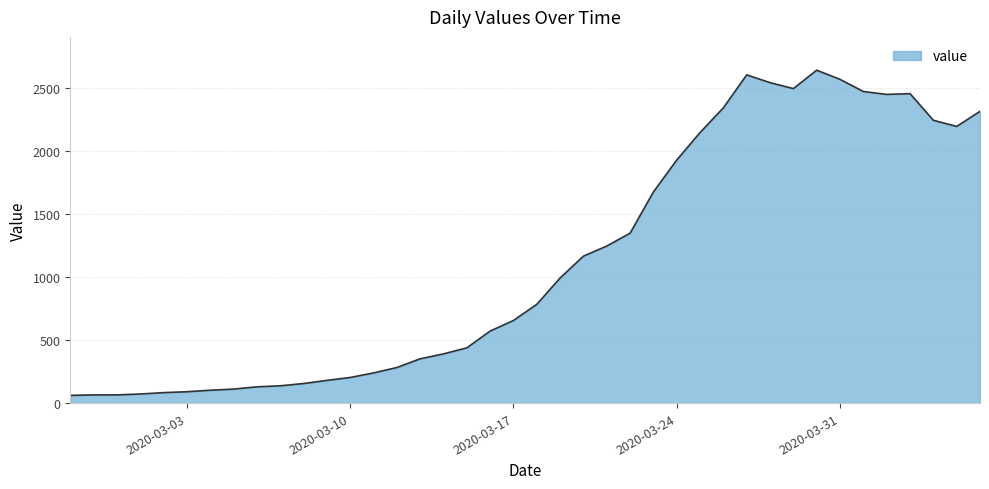

What is the maximum value shown in the chart?

2639